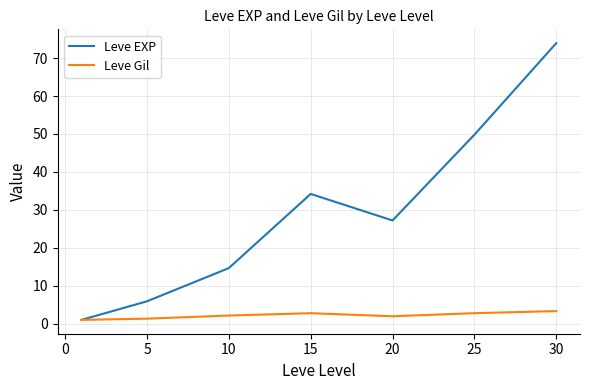

In Leve Gil, how many points are higher than both neighbors (excluding endpoints)?

1